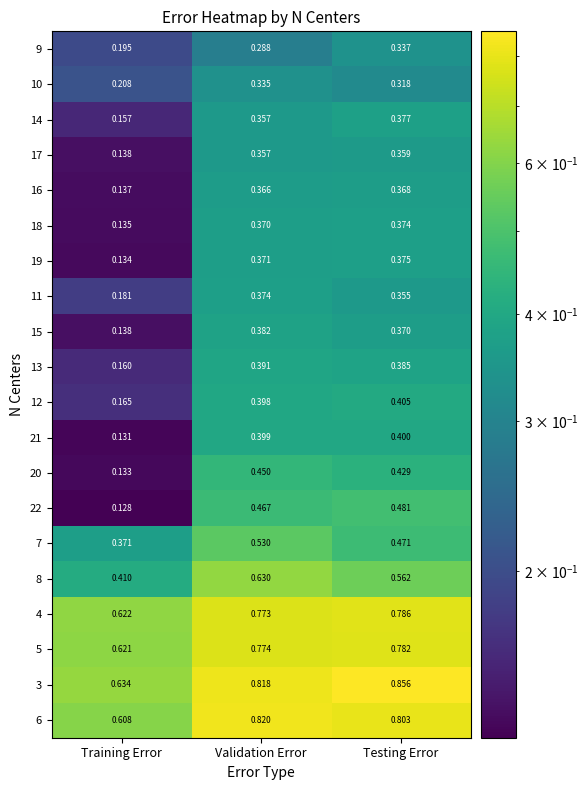

Which series has the widest spread of values?

22